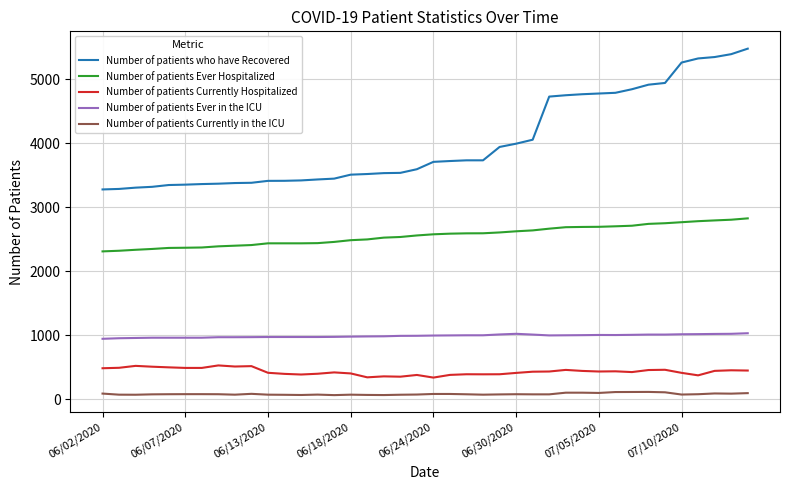

True or false: Number of patients Ever in the ICU and Number of patients Currently in the ICU intersect in this chart.

False